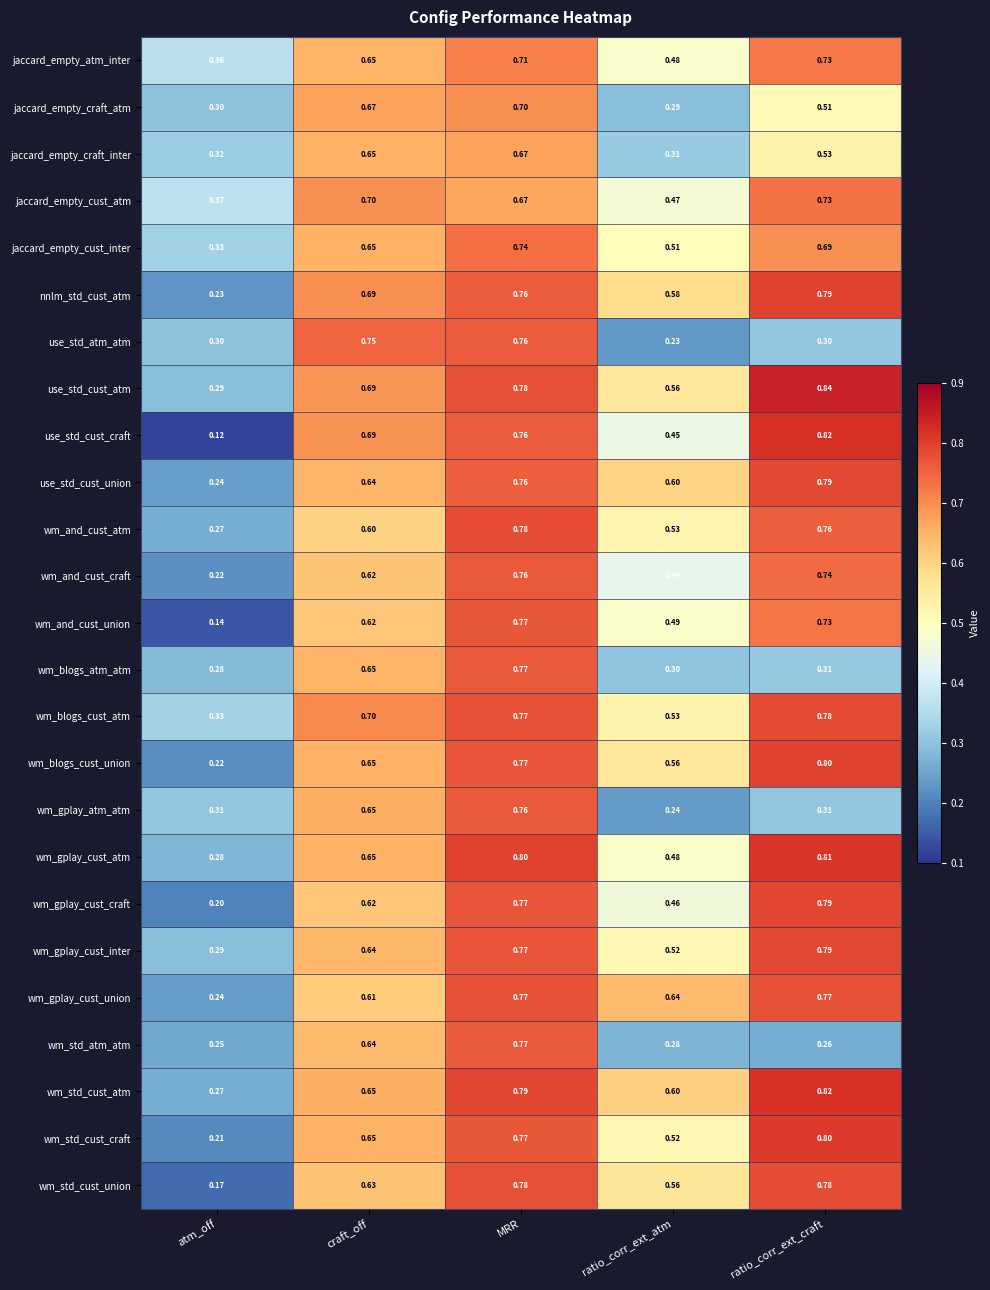

At which label is use_std_cust_union closest to 0?

atm_off